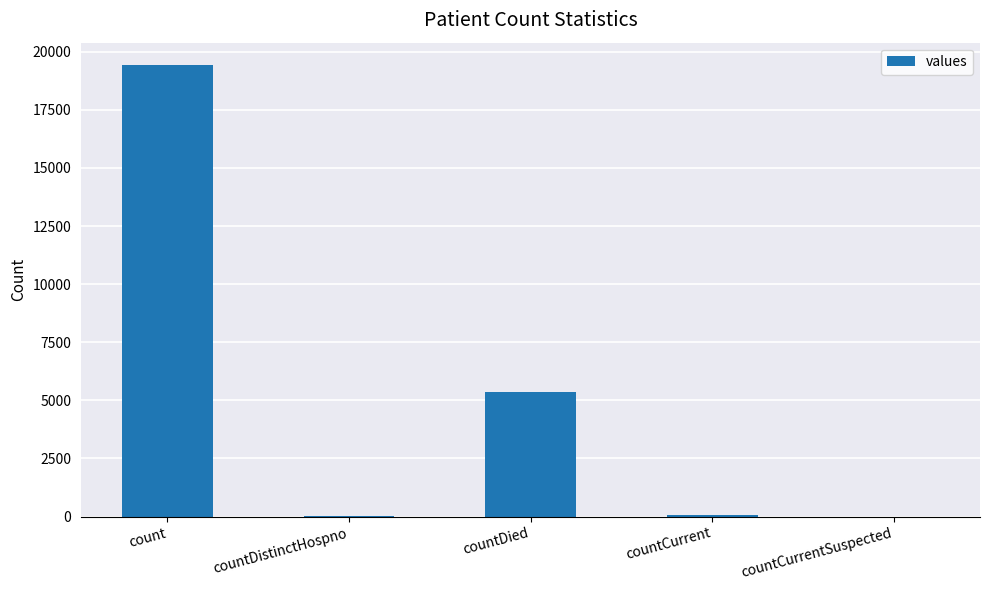

What is the approximate value at count, to the nearest 50?

19400